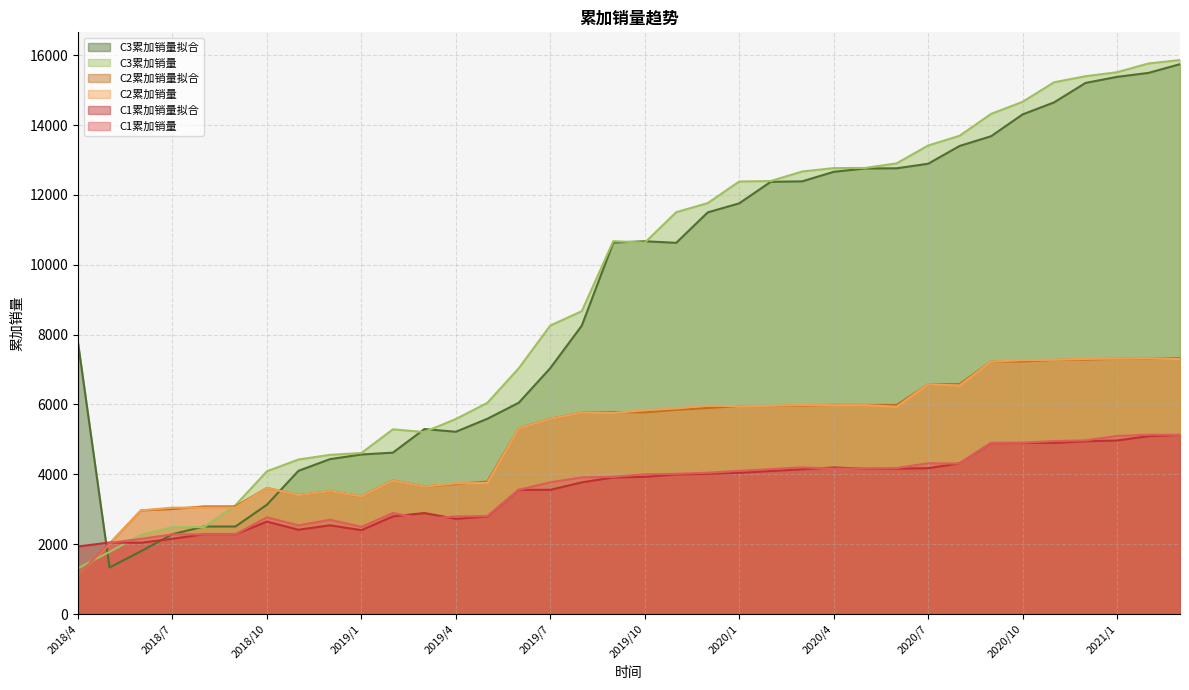

Reading right to left, what are all the values shown in this chart?

C1累加销量: 5132	5134	5099	4973	4952	4905	4902	4308	4317	4180	4166	4162	4200	4149	4100	4046	4016	4000	3930	3913	3771	3557	2805	2795	2725	2892	2497	2700	2539	2771	2284	2282	2282	2152	2039	1112
C2累加销量: 7299	7324	7313	7305	7279	7269	7225	6543	6579	5933	5982	5981	5984	5961	5950	5968	5888	5834	5757	5764	5590	5314	3753	3743	3649	3821	3368	3520	3405	3611	3049	3047	3047	2967	2015	1112
C3累加销量: 15862	15764	15513	15399	15225	14666	14320	13694	13415	12904	12772	12768	12671	12398	12384	11766	11506	10633	10677	8672	8260	7040	6046	5584	5211	5288	4611	4558	4424	4088	3115	2489	2489	2270	1779	1312
C1累加销量拟合: 5129	5094	4969	4948	4901	4898	4896	4313	4177	4163	4159	4197	4146	4097	4044	4014	3998	3928	3911	3770	3557	3556	2795	2726	2892	2796	2402	2541	2414	2647	2285	2285	2156	2043	2048	1935
C2累加销量拟合: 7328	7318	7310	7285	7276	7234	7227	6587	6579	5988	5987	5990	5968	5957	5957	5899	5848	5775	5783	5764	5593	5317	3793	3722	3653	3824	3370	3519	3406	3612	3082	3082	3006	2967	2015	1112
C3累加销量拟合: 15744	15494	15380	15207	14649	14305	13681	13402	12893	12762	12758	12661	12389	12375	11759	11500	10629	10673	10636	8258	7042	6051	5591	5219	5296	4621	4568	4435	4100	3130	2506	2506	2287	1798	1333	7766